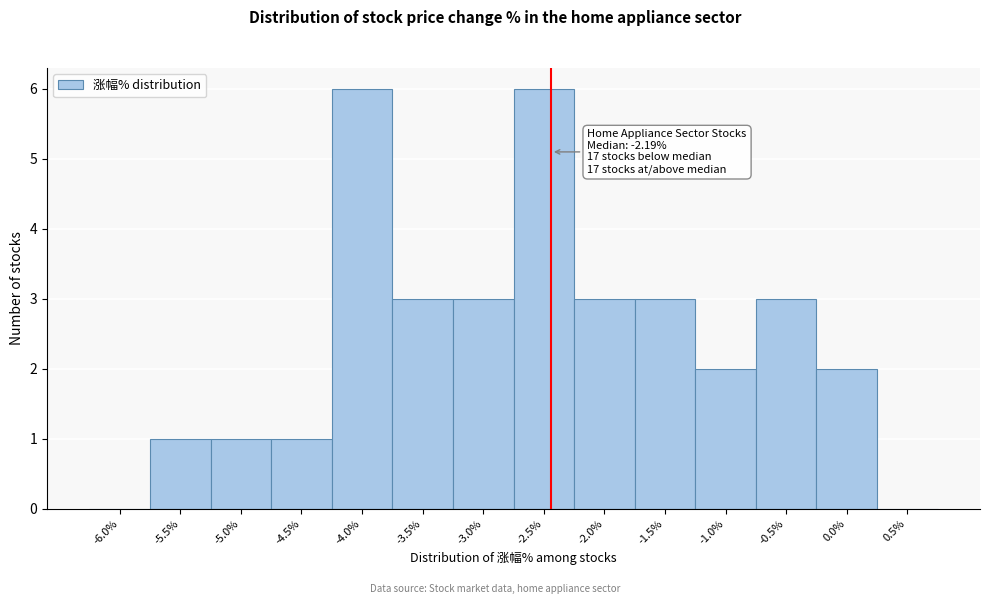

Reading right to left, what are all the values shown in this chart?

0.5%=0	0.0%=2	-0.5%=3	-1.0%=2	-1.5%=3	-2.0%=3	-2.5%=6	-3.0%=3	-3.5%=3	-4.0%=6	-4.5%=1	-5.0%=1	-5.5%=1	-6.0%=0